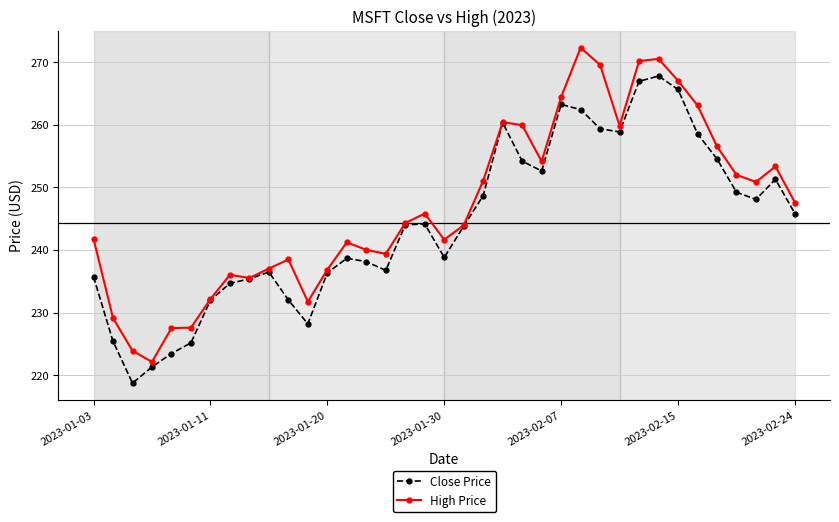

Which series has the largest total across all categories?

High Price